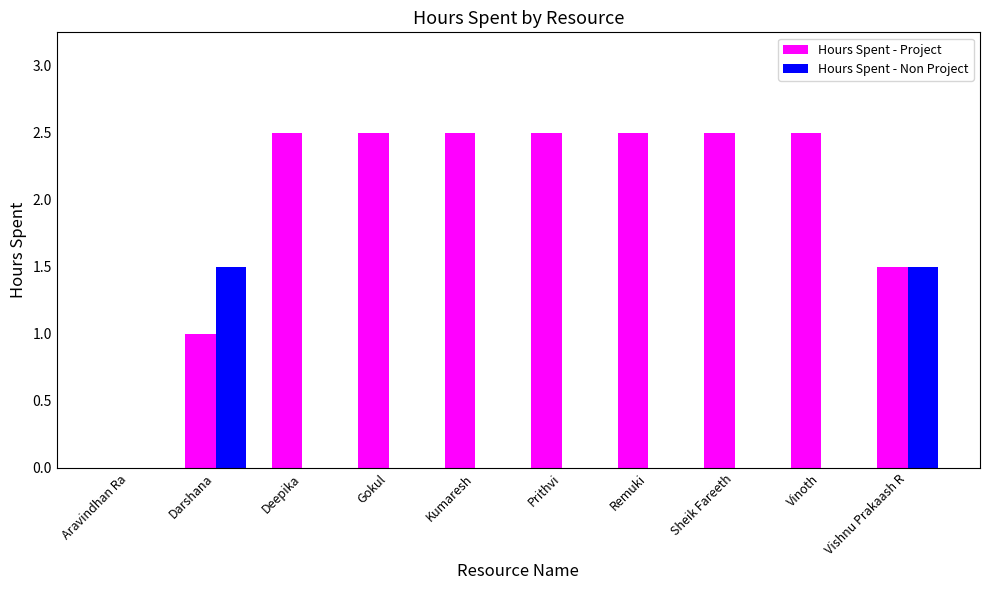

Which series has the largest total across all categories?

Hours Spent - Project